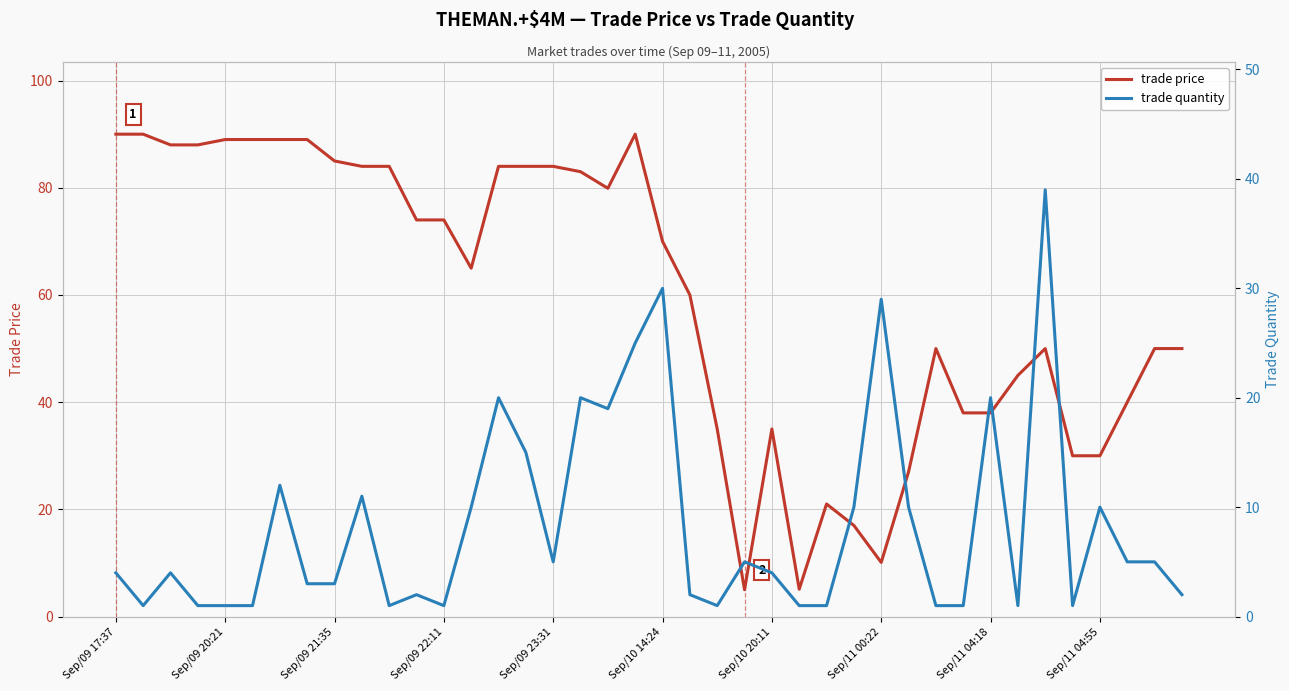

Which series has the widest spread of values?

trade price